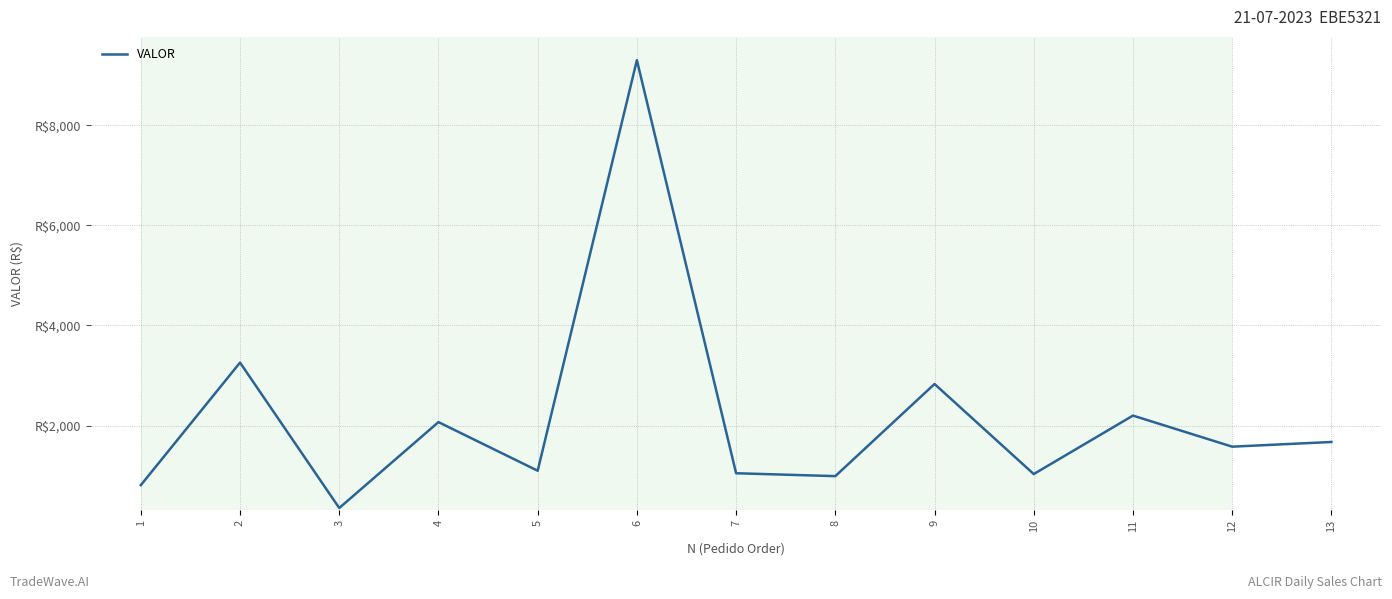

Is this an area chart (filled region under the line)?

No